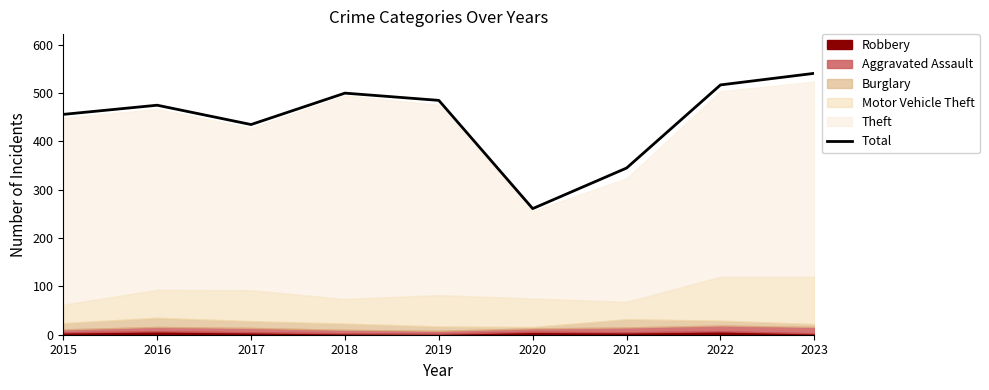

Rank the categories by value from highest to lowest.

2023, 2022, 2018, 2019, 2016, 2015, 2017, 2021, 2020